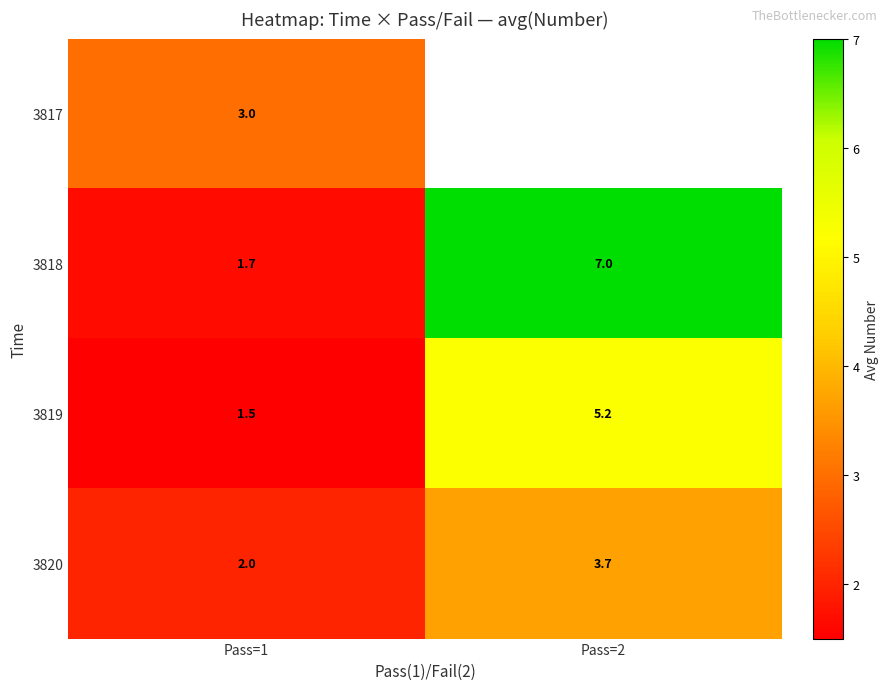

What is the difference between the 3818 values at Pass=1 and Pass=2?

5.3